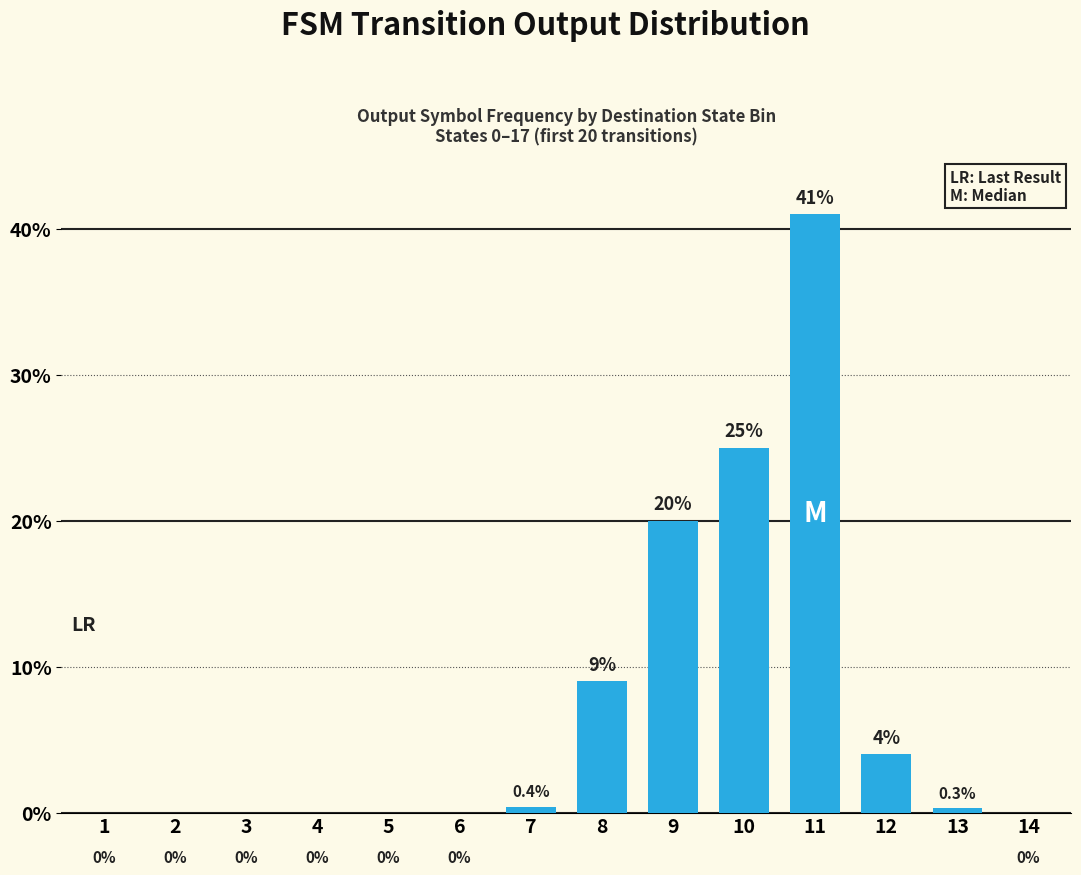

Reading right to left, list all the values displayed in this chart.

14=0.0	13=0.3	12=4.0	11=41.0	10=25.0	9=20.0	8=9.0	7=0.4	6=0.0	5=0.0	4=0.0	3=0.0	2=0.0	1=0.0